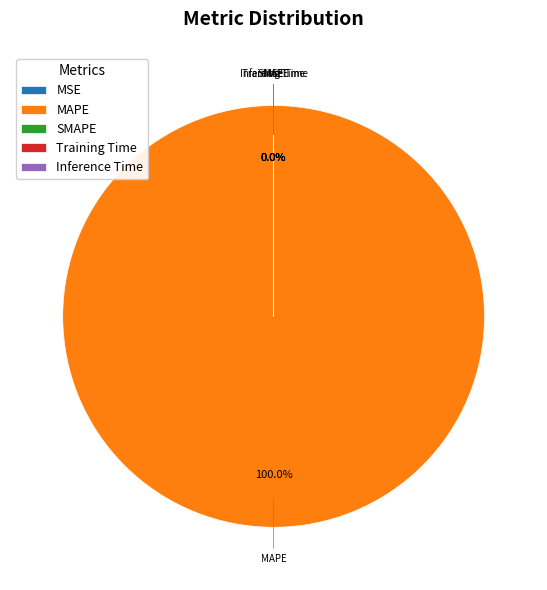

The Training Time slice represents 1% of the pie. True or false?

False